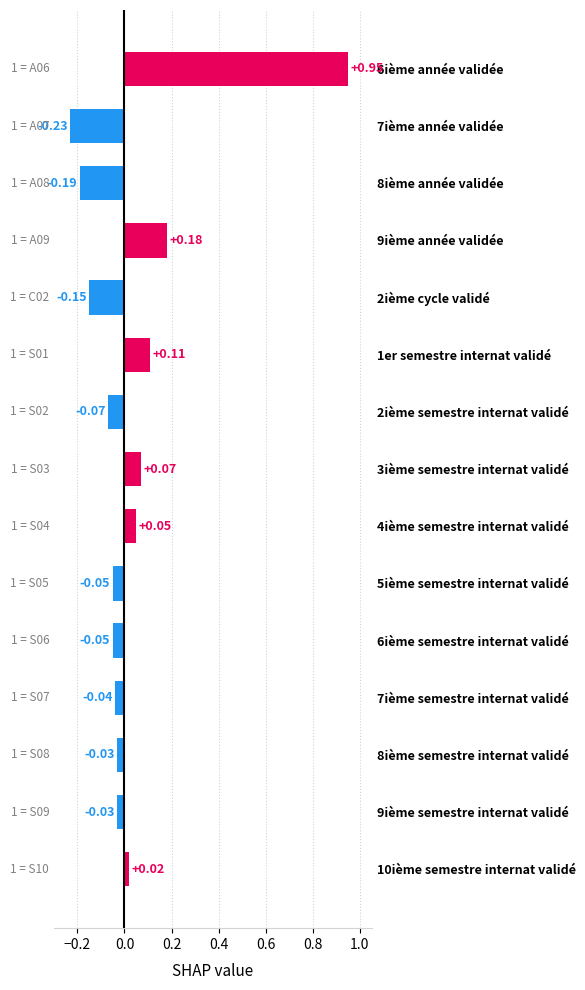

Which category has the lowest value across all series?

7ième année validée